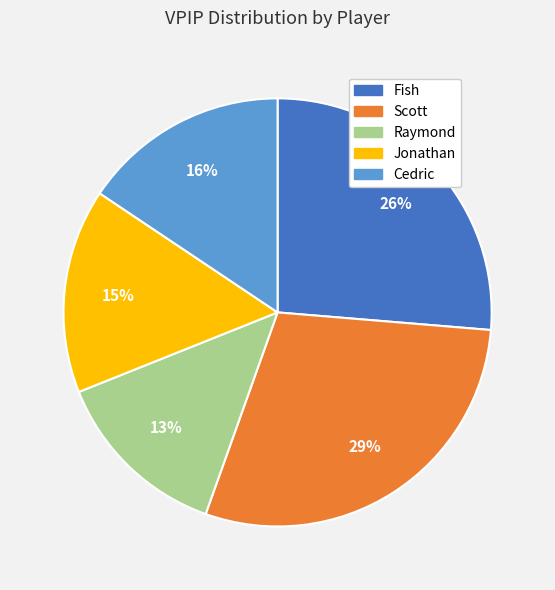

Is Cedric the majority of the pie?

No